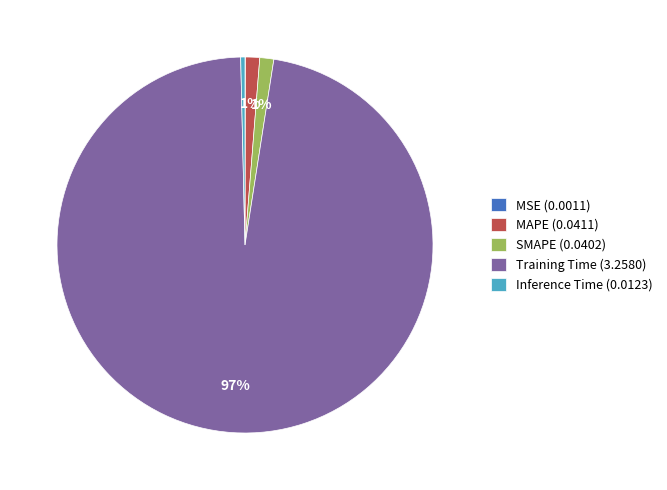

To the nearest percent, what is the average slice percentage?

20%